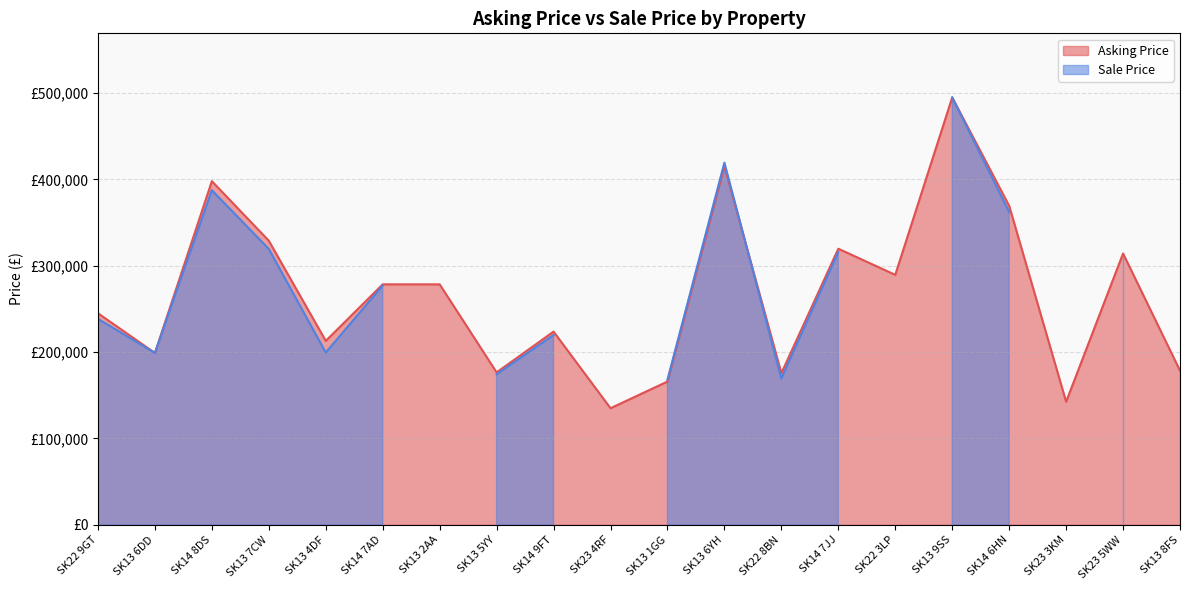

List the labels in order of value, smallest first.

SK23 4RF, SK23 3KM, SK13 1GG, SK22 8BN, SK13 5YY, SK13 8FS, SK13 6DD, SK13 4DF, SK14 9FT, SK22 9GT, SK14 7AD, SK13 2AA, SK22 3LP, SK23 5WW, SK14 7JJ, SK13 7CW, SK14 6HN, SK14 8DS, SK13 6YH, SK13 9SS